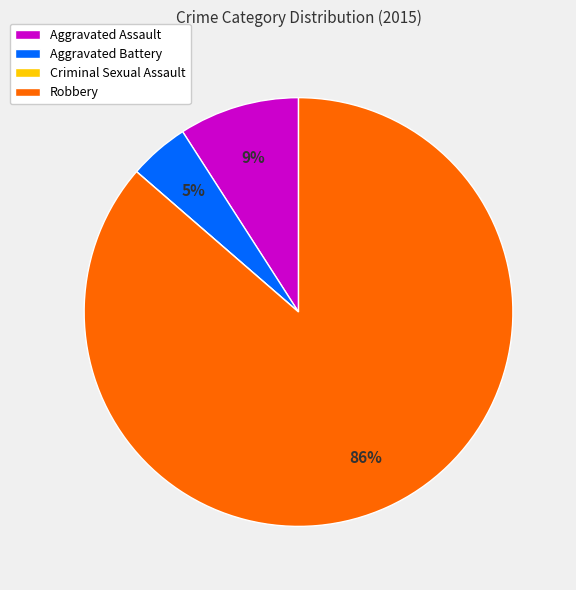

Which category has the biggest portion of the pie?

Robbery